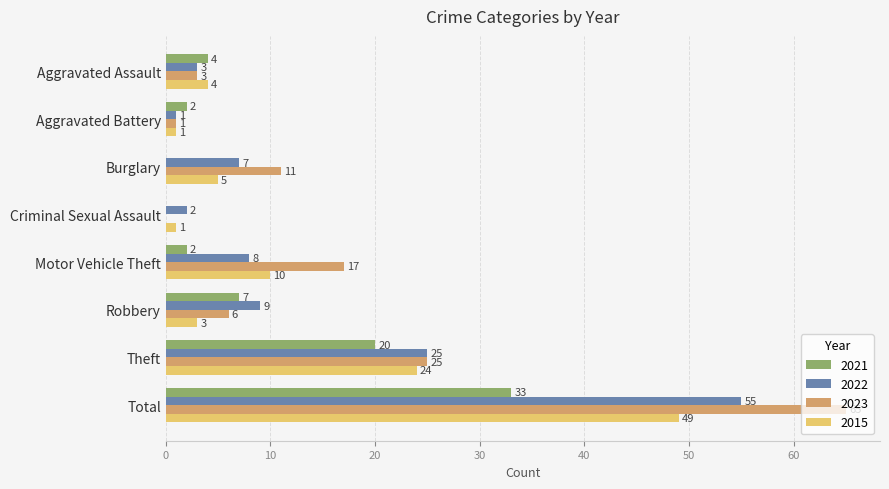

What is the sum of all 2022 values?

110